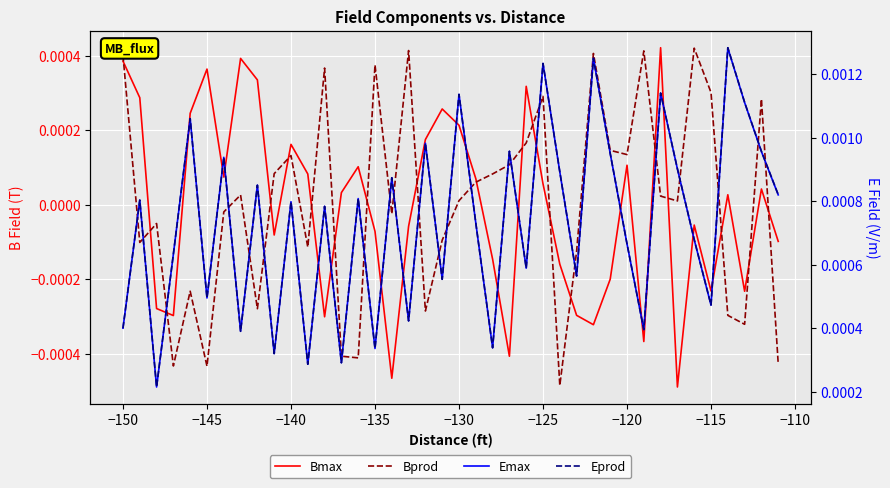

True or false: Bprod has more than 0 points higher than both neighbors.

True